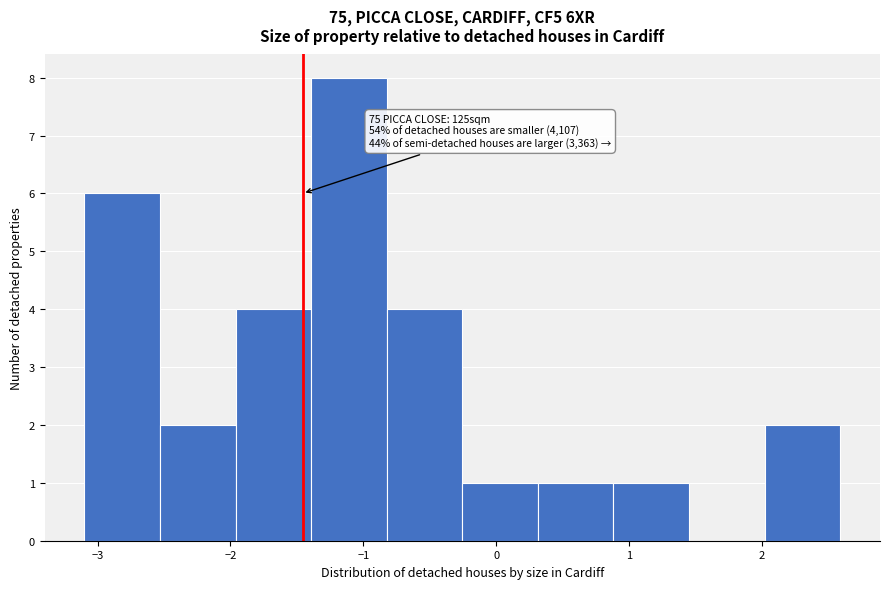

Which range on the x-axis has the tallest bar?

-1.4 to -0.8